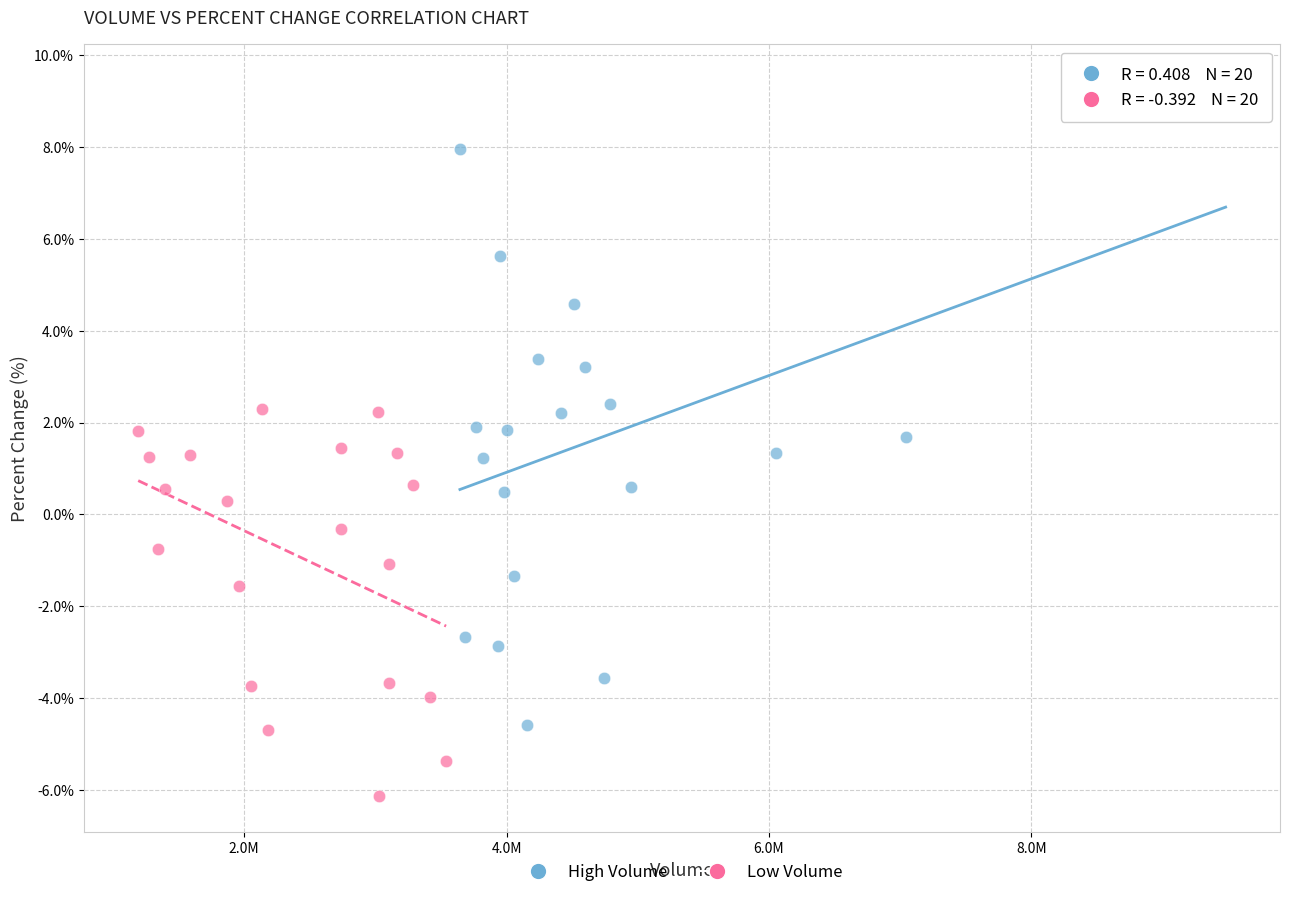

What are all the series names shown in the legend?

High Volume, Low Volume